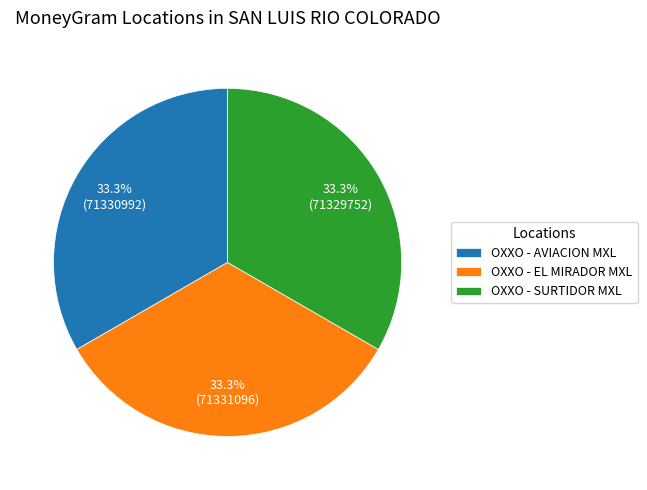

What percentage is the OXXO - EL MIRADOR MXL slice, to the nearest percent?

33%